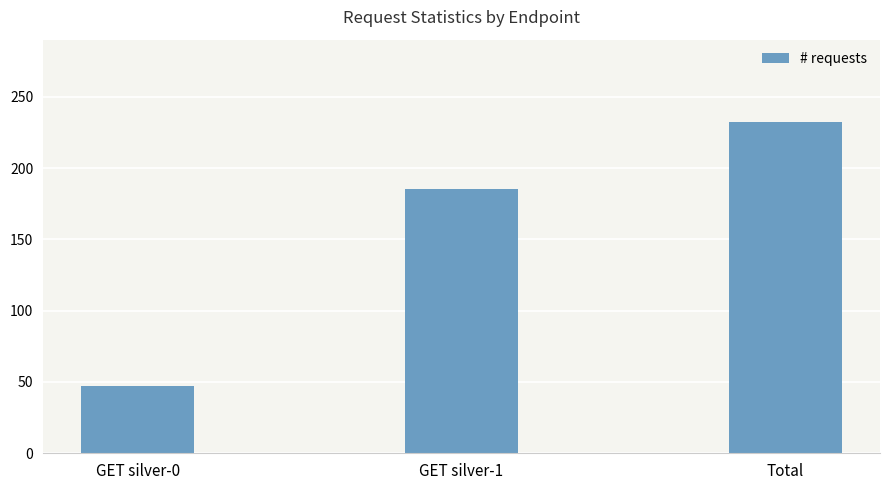

What is the maximum value shown in the chart?

232